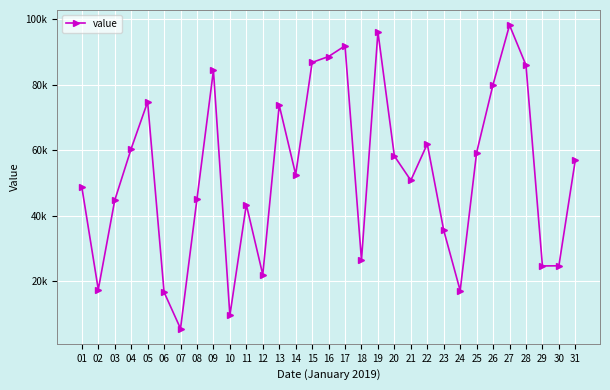

The chart shows a value of 38498 at 16. True or false?

False